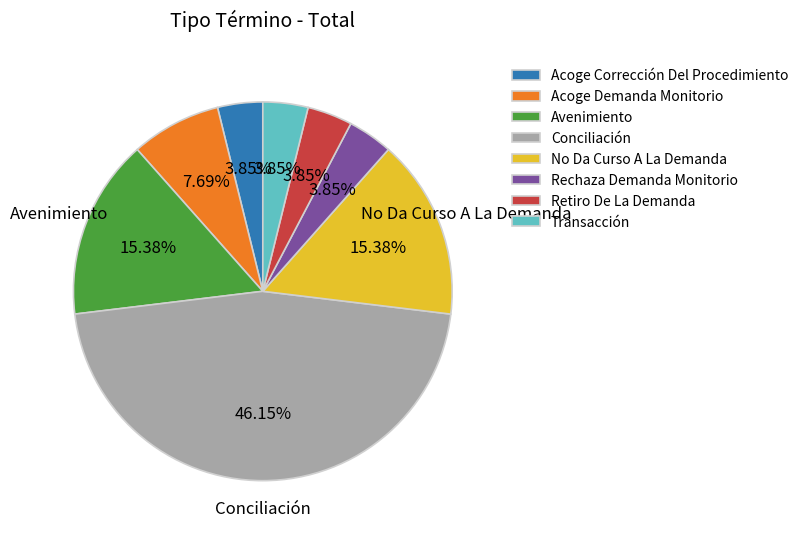

Which slice is the largest?

Conciliación